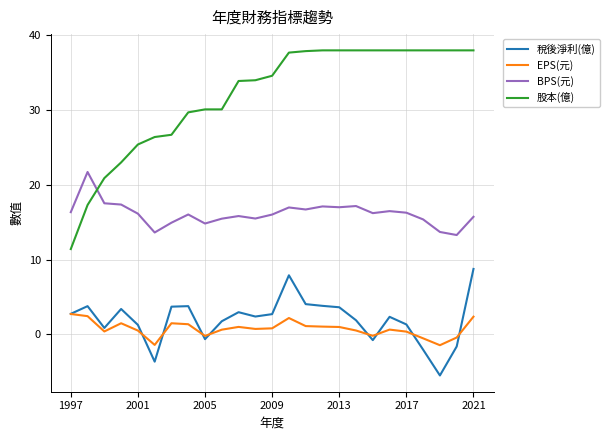

Which series has the largest range (max minus min)?

股本(億)